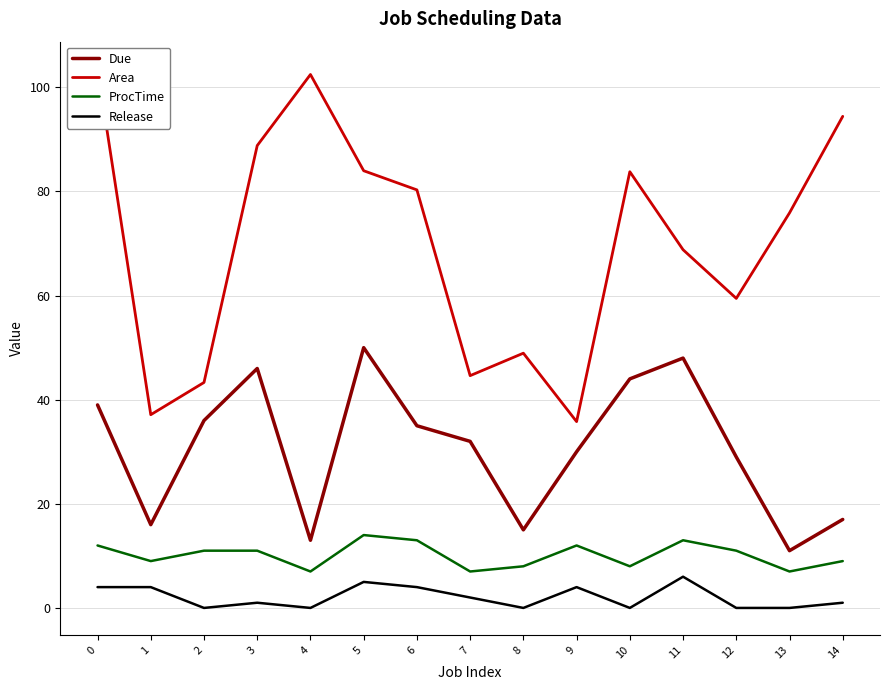

True or false: ProcTime and Release intersect in this chart.

False